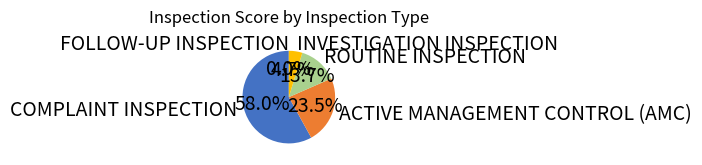

What percentage is the INVESTIGATION INSPECTION slice, to the nearest percent?

5%